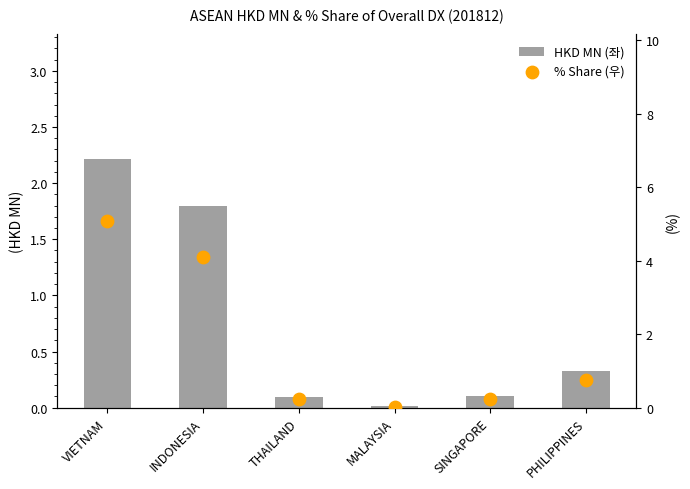

Which series has the largest Y range (max minus min)?

% Share (우)